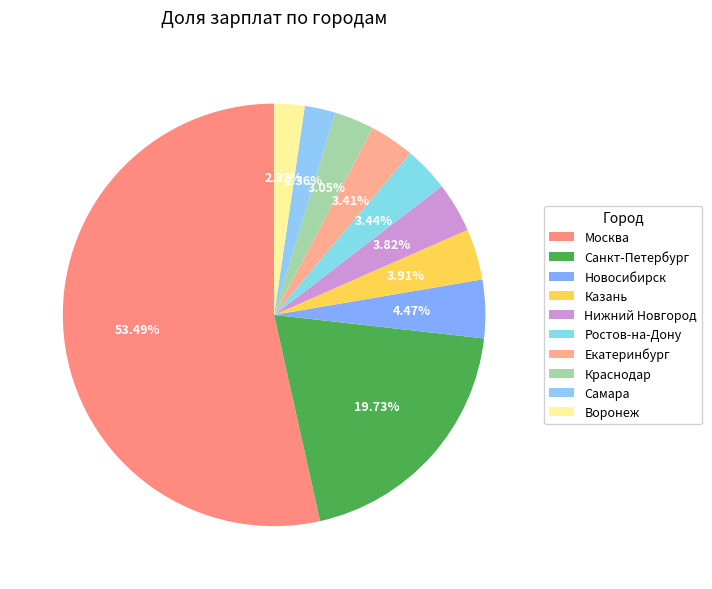

How many slices are in this pie chart?

10